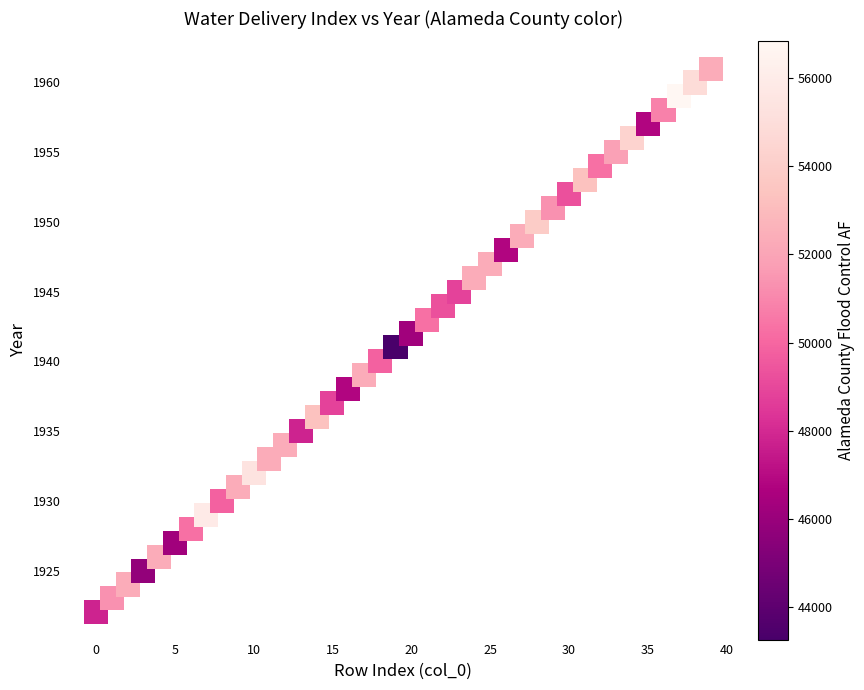

What is the range of Y values (max minus min)?

39